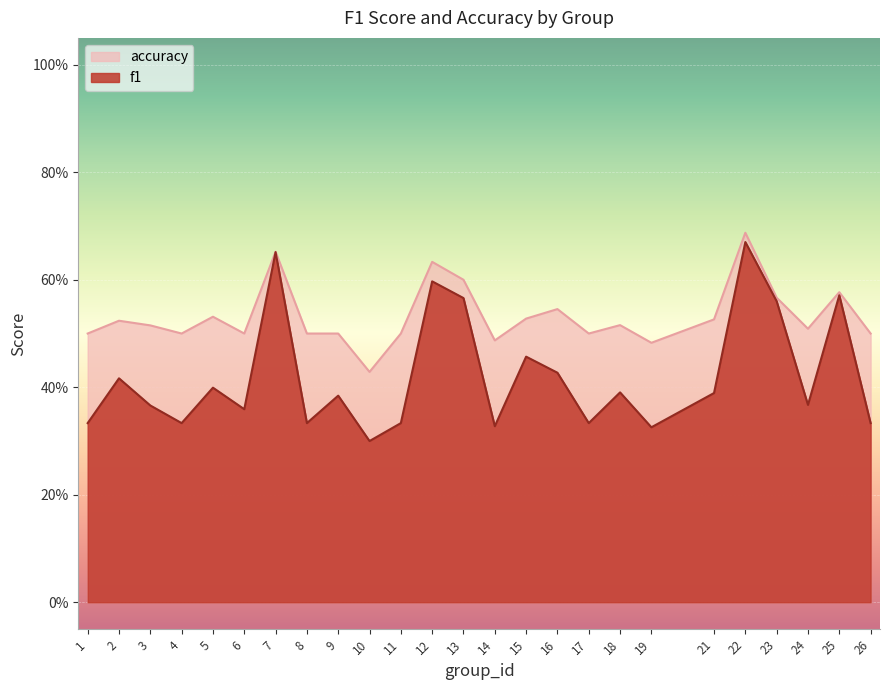

Does the chart display data point markers on the line(s)?

No